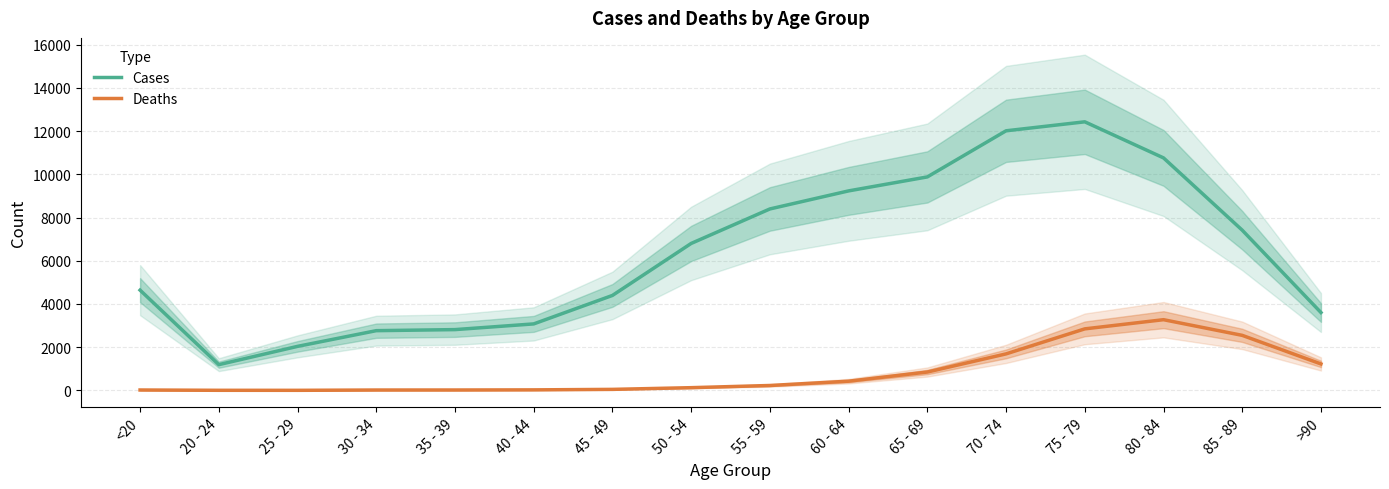

What is the average value of the Deaths series?

834